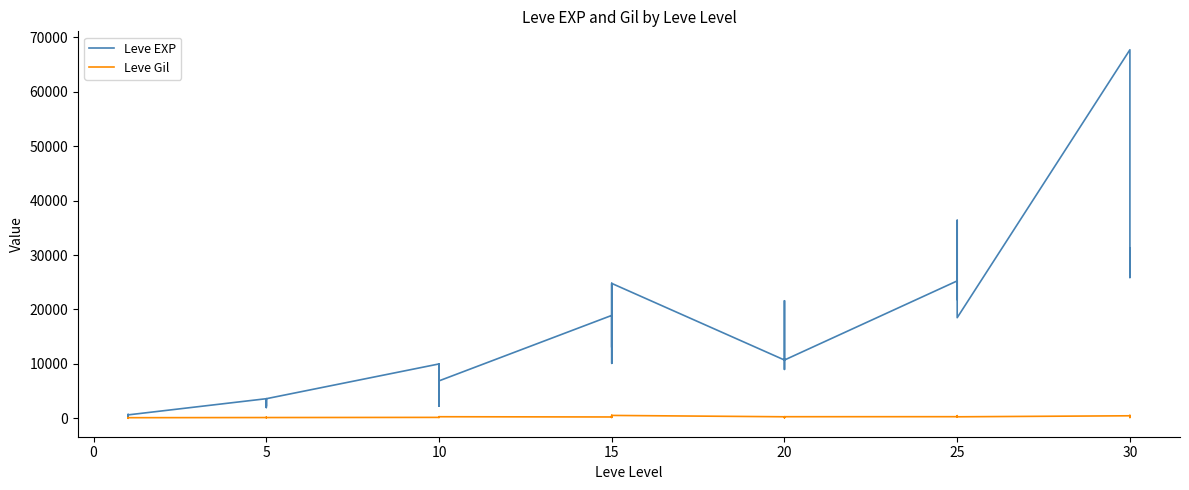

True or false: Leve Gil has more than 2 points higher than both neighbors.

True